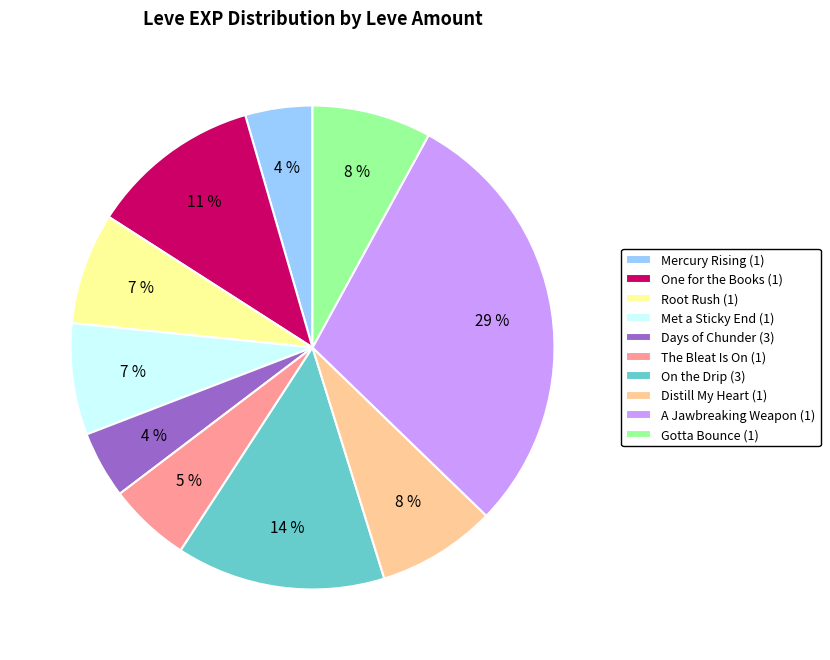

Between One for the Books (1) and Distill My Heart (1), which is larger?

One for the Books (1)